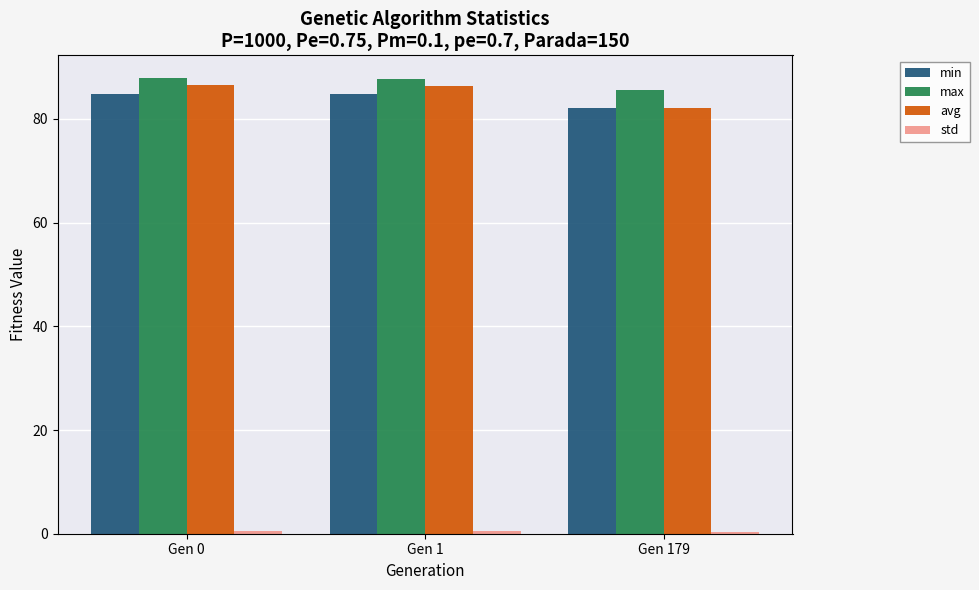

Which series has the largest range (max minus min)?

avg